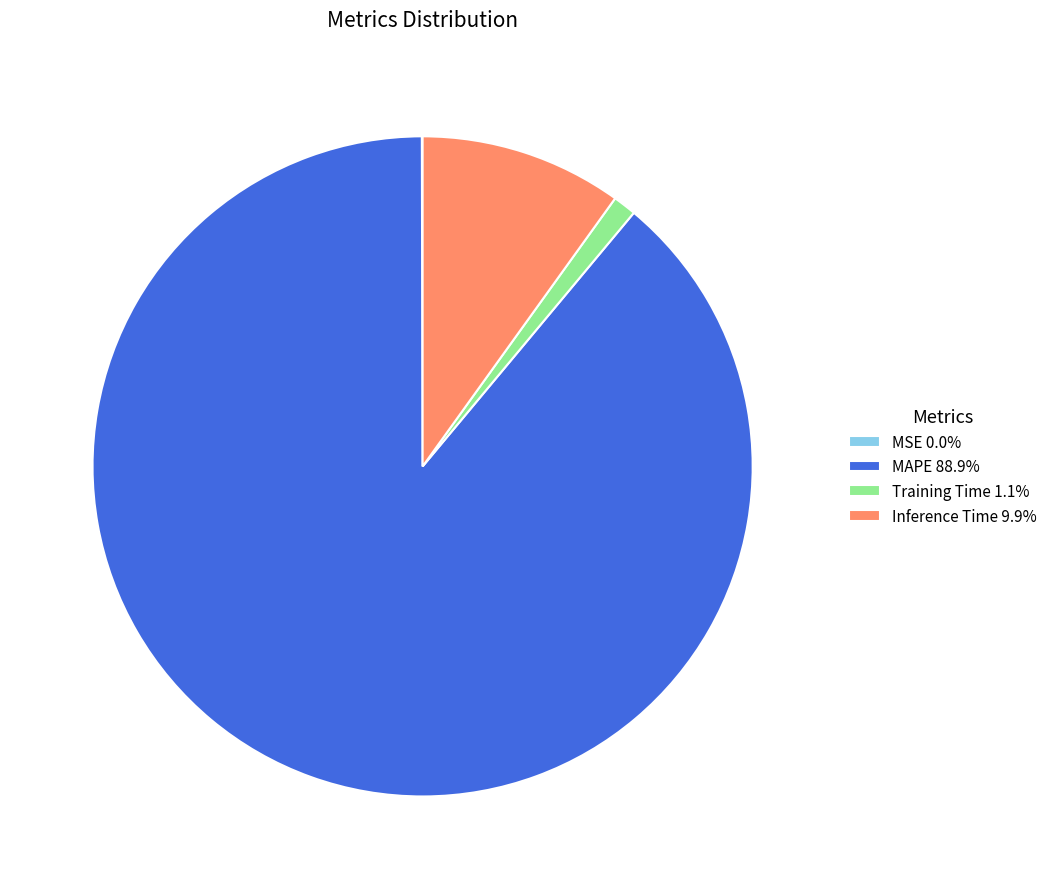

Is there a majority slice in this chart?

Yes